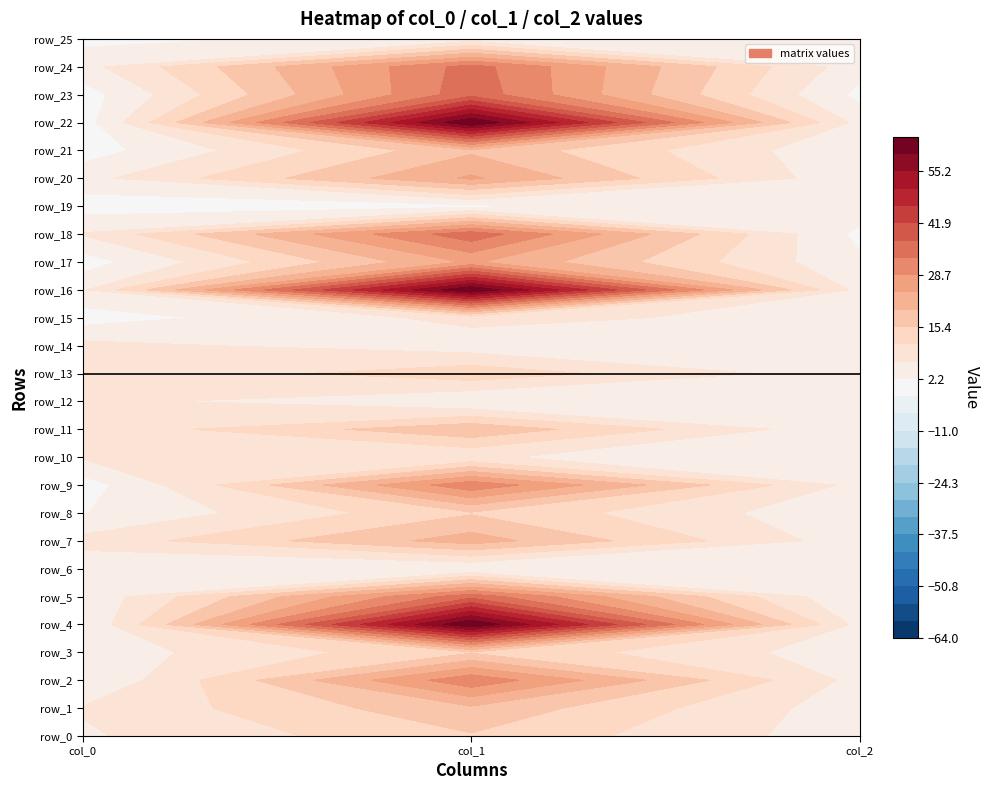

What is the total value across all series at col_1?

615